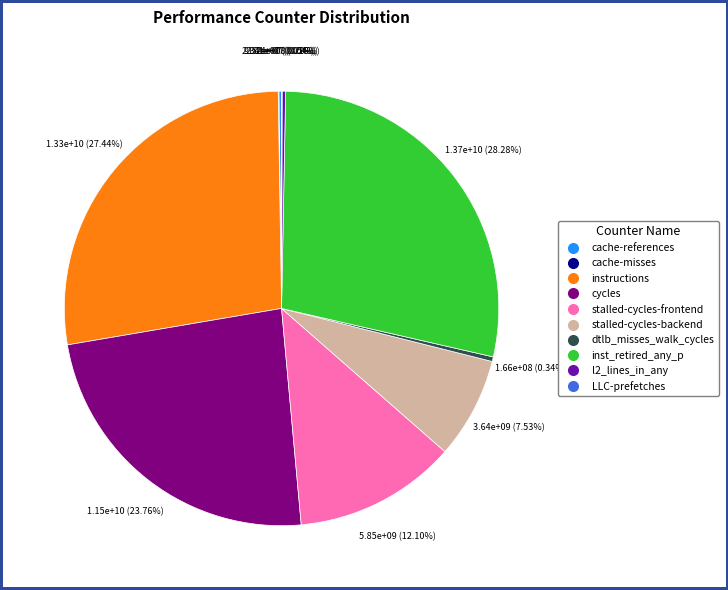

Combined, do stalled-cycles-backend and cycles account for over 50%?

No